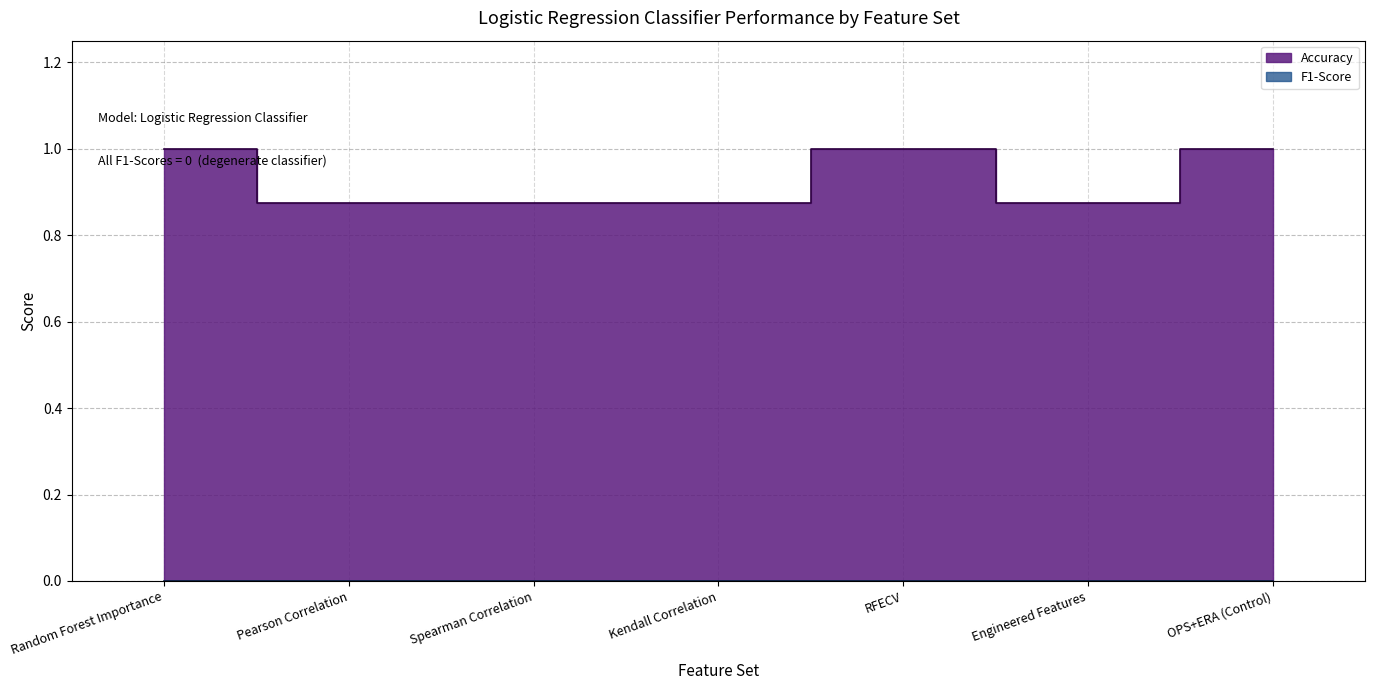

True or false: there are more than 1 points higher than both neighbors.

False